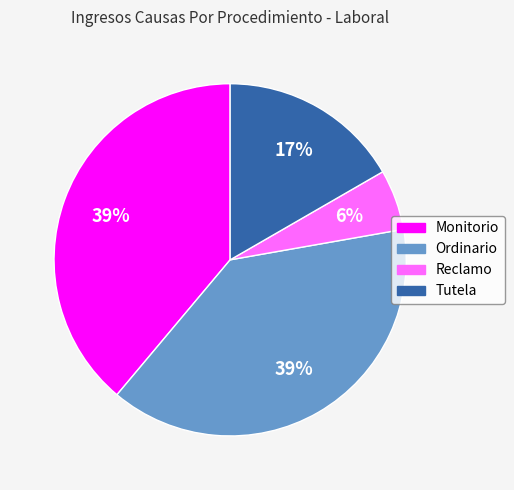

What percentage is the Ordinario slice, to the nearest percent?

39%